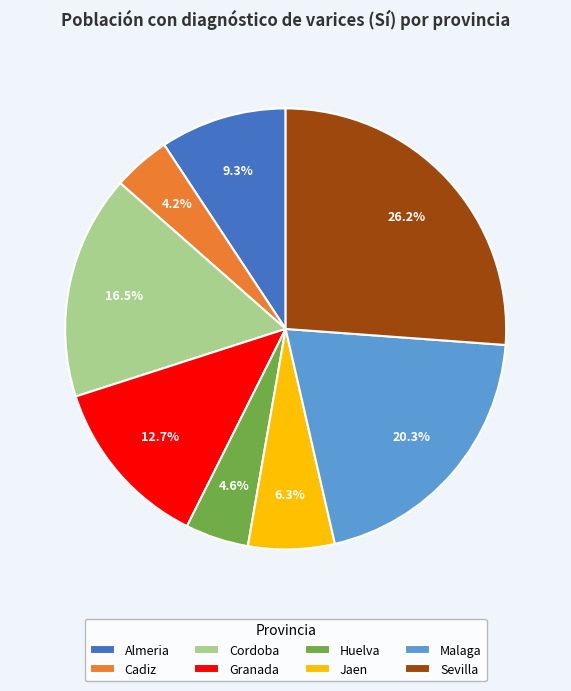

To the nearest percent, what percentage of the pie is Almeria?

9%